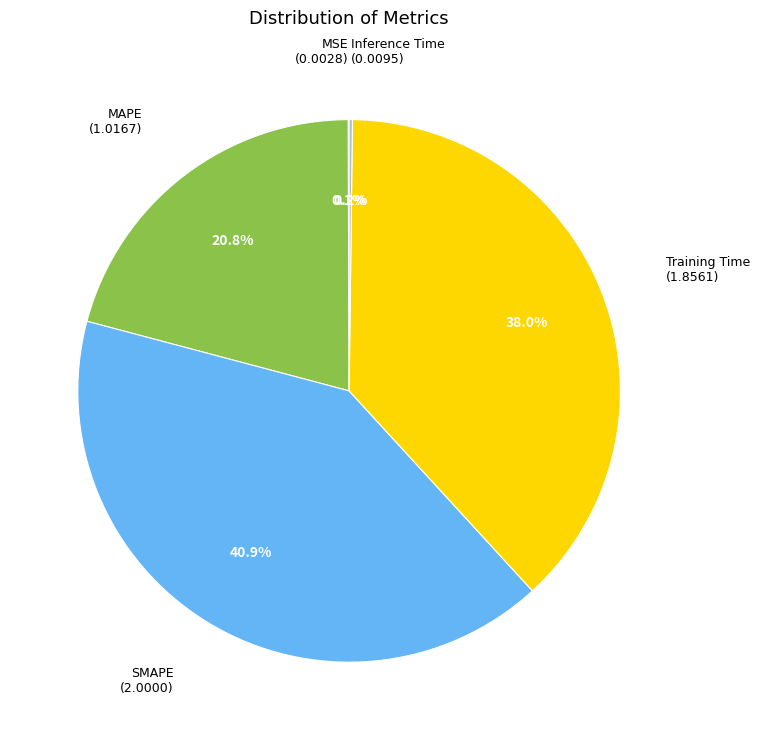

Does any single category account for the majority?

No